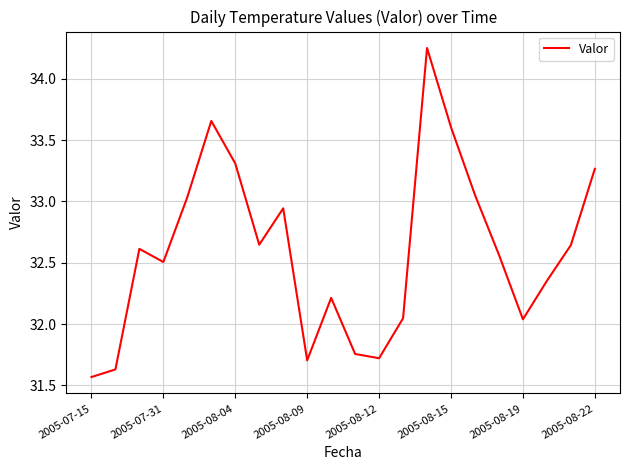

The value at 2005-08-15 is 58.1. True or false?

False